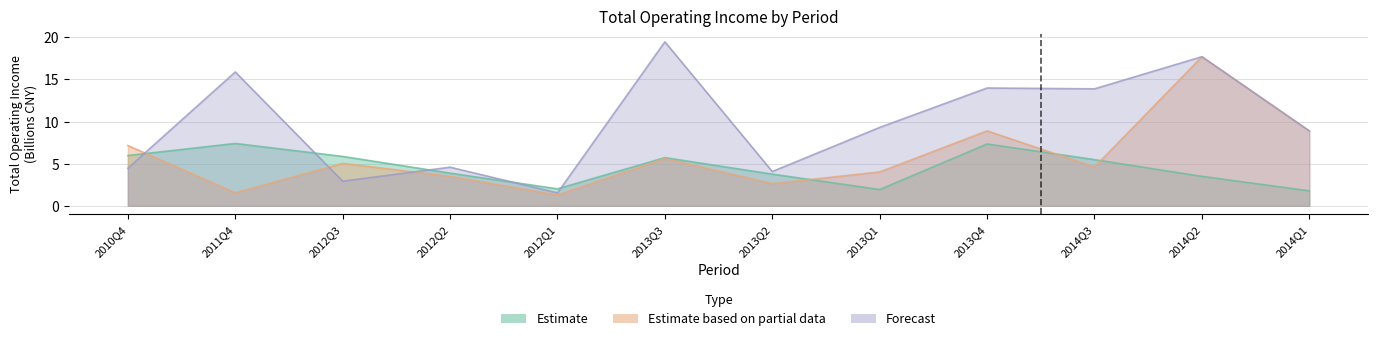

At which category does Estimate reach its first local peak?

2011Q4